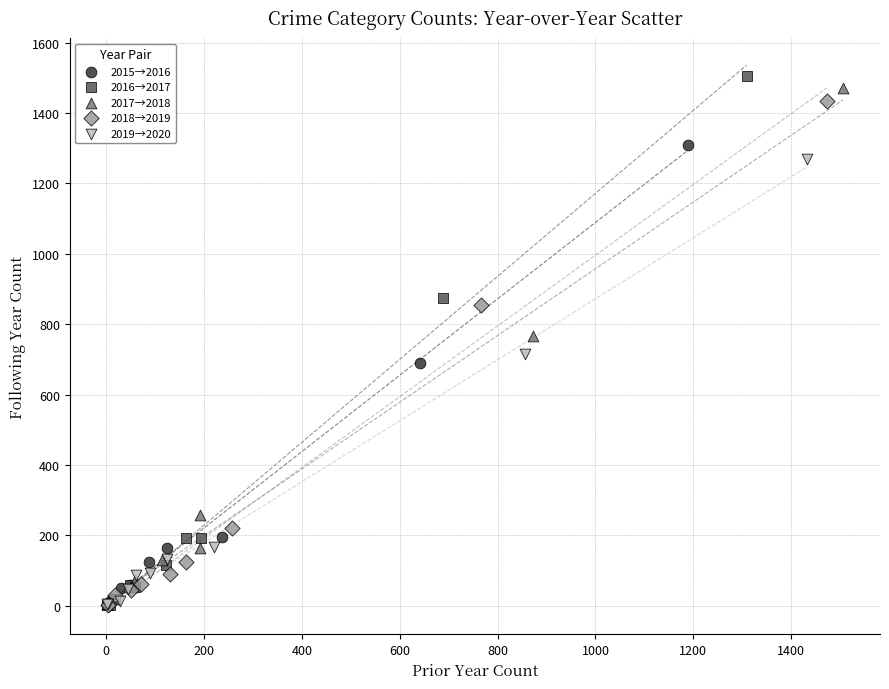

Which series has the widest spread of Y values?

2016→2017